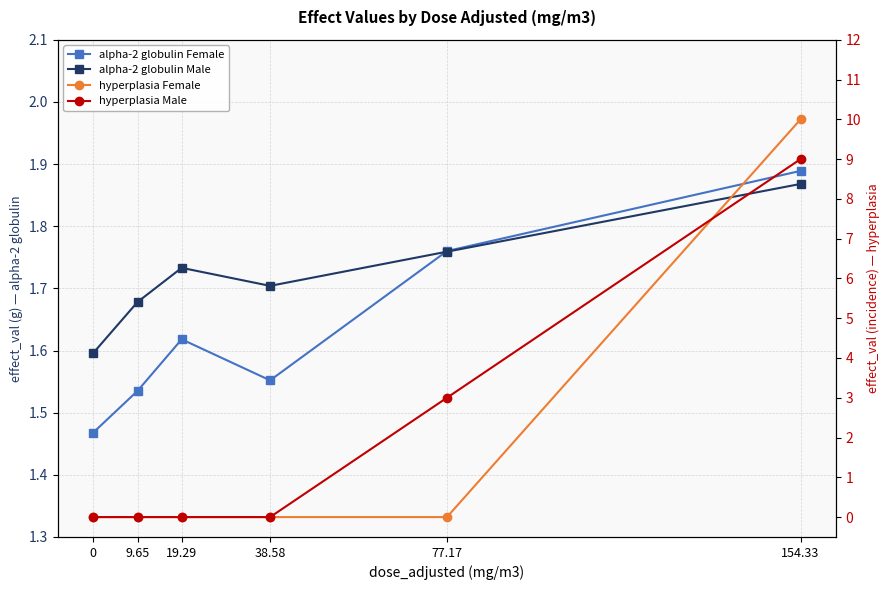

How many lines are shown in the chart?

4